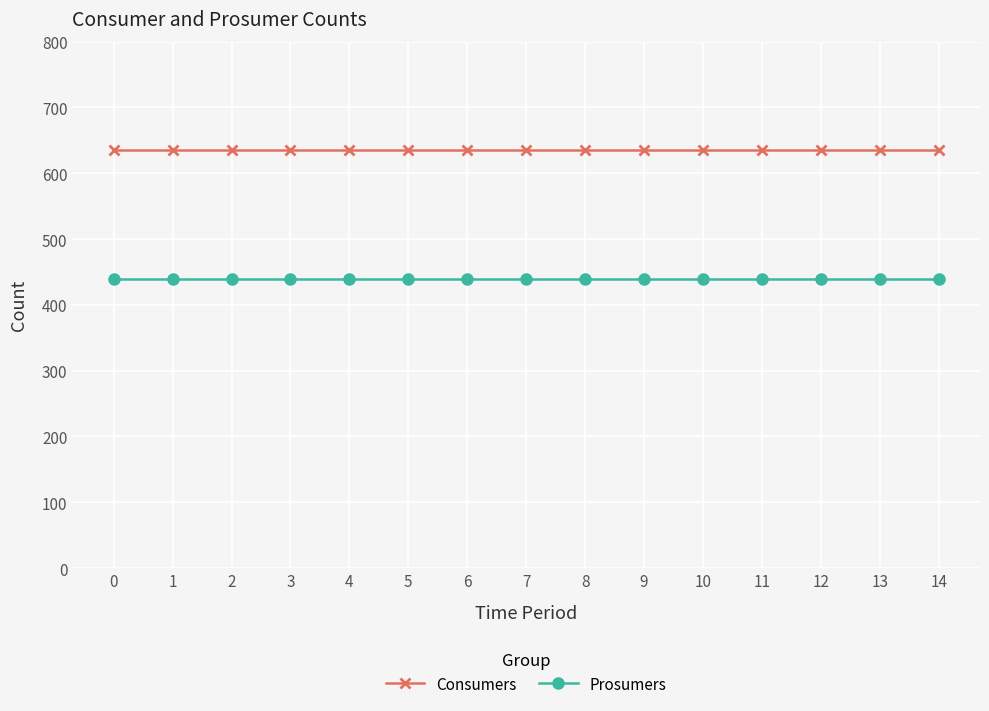

List the series in order of their overall mean, highest first.

Consumers, Prosumers